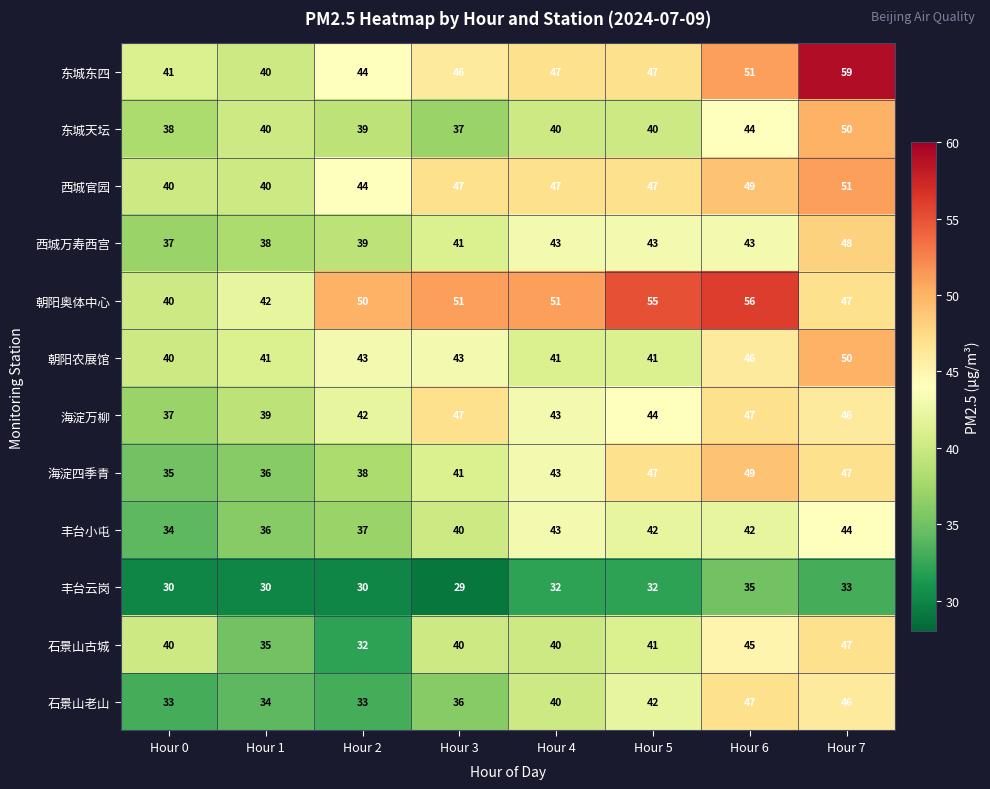

At how many categories does at least one series exceed 39?

8